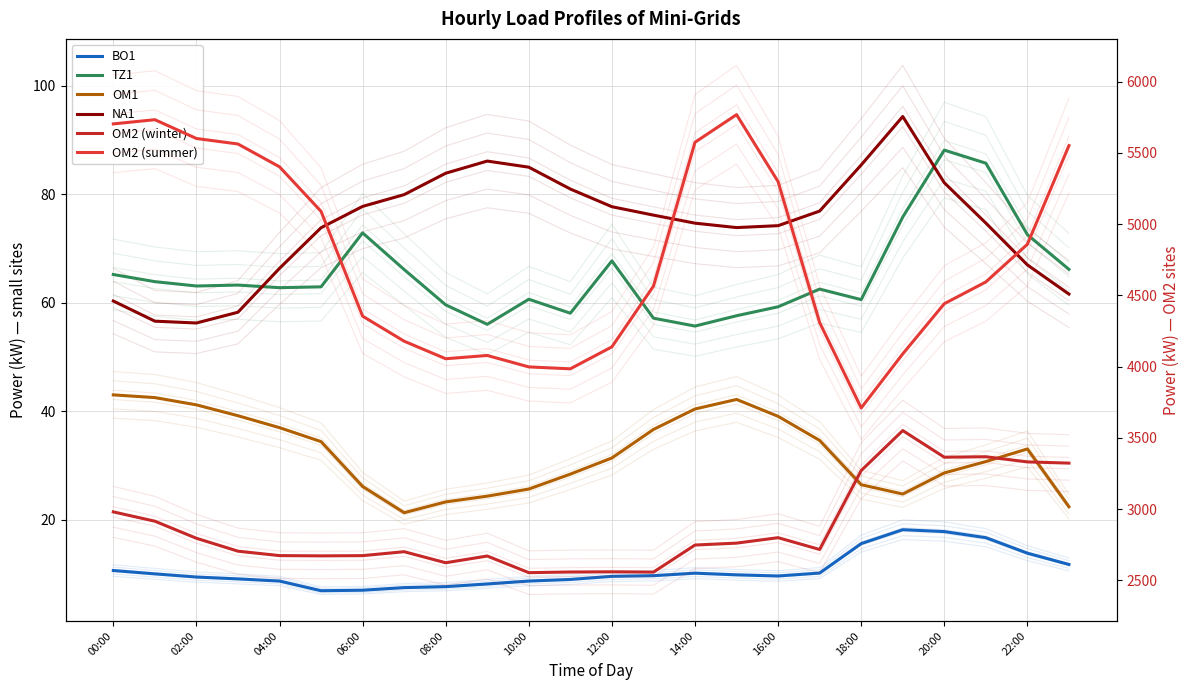

True or false: OM2 (summer) has more than 2 points higher than both neighbors.

True